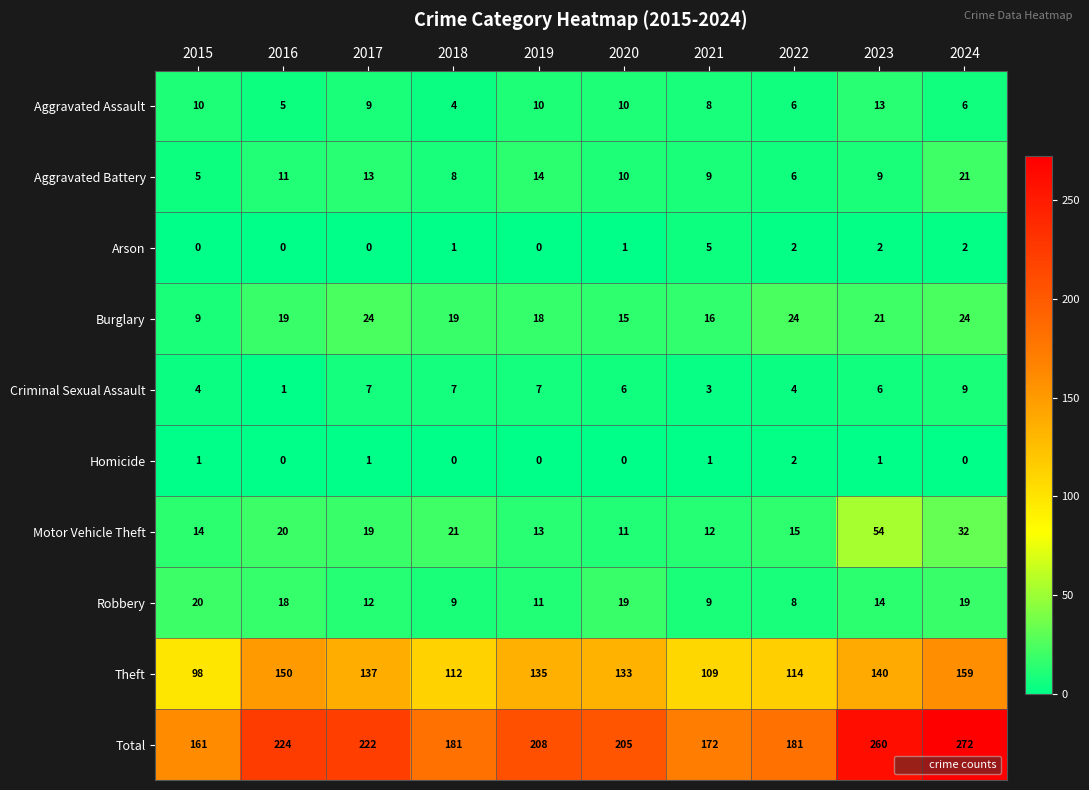

How many series are shown in this chart?

10